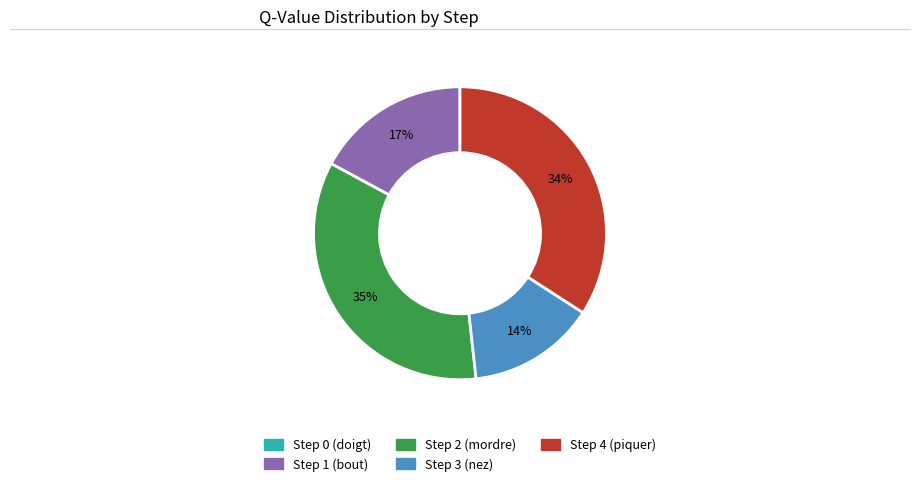

To the nearest percent, what is the average slice percentage?

20%